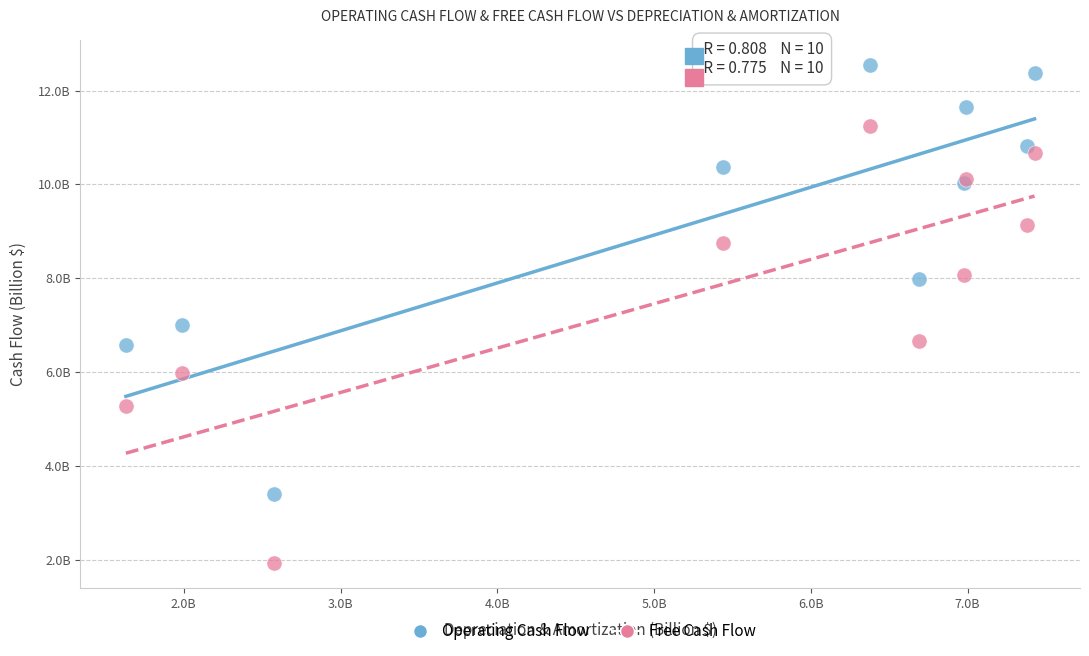

Which series contains the highest Y value?

Operating Cash Flow